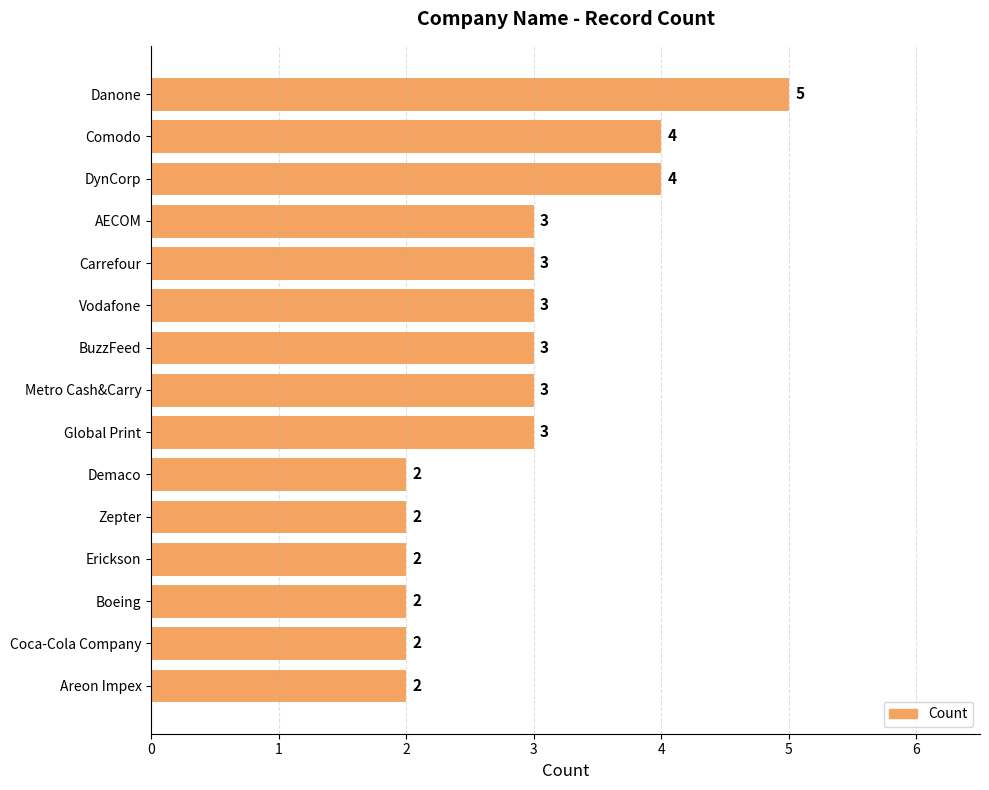

What is the difference between the maximum and minimum values?

3